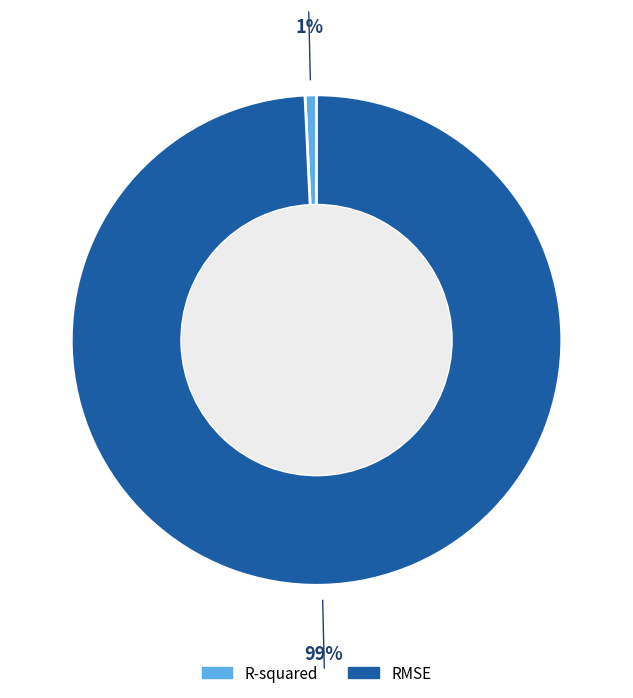

Which has a higher value, RMSE or R-squared?

RMSE